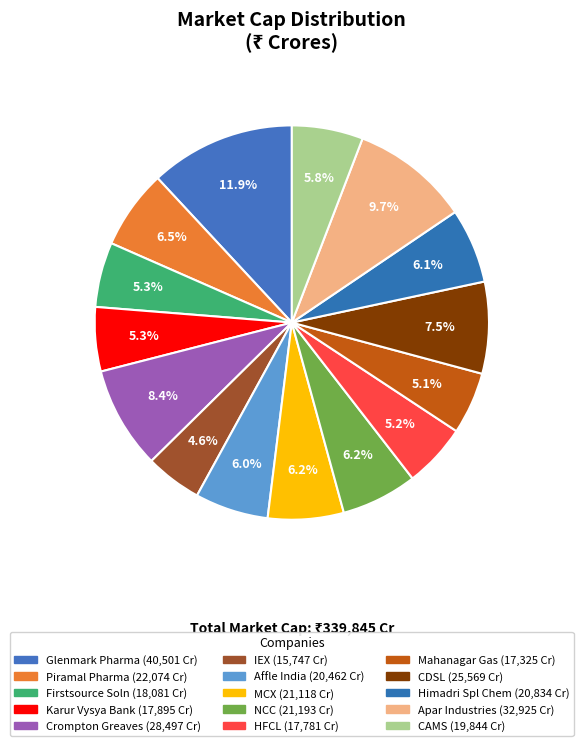

Count the number of slices in the pie.

15